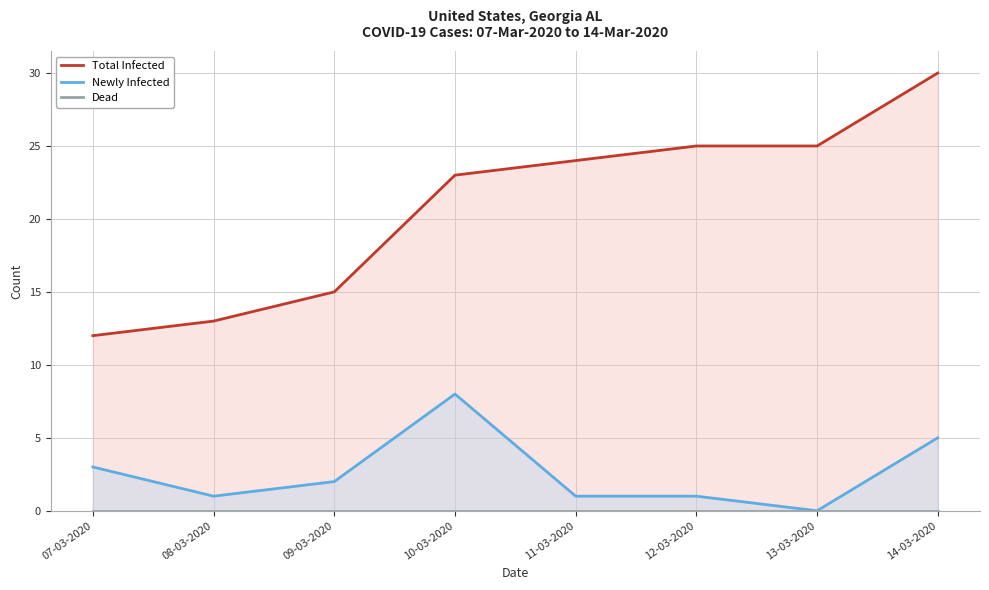

Between 10-03-2020 and 08-03-2020, which is larger?

10-03-2020